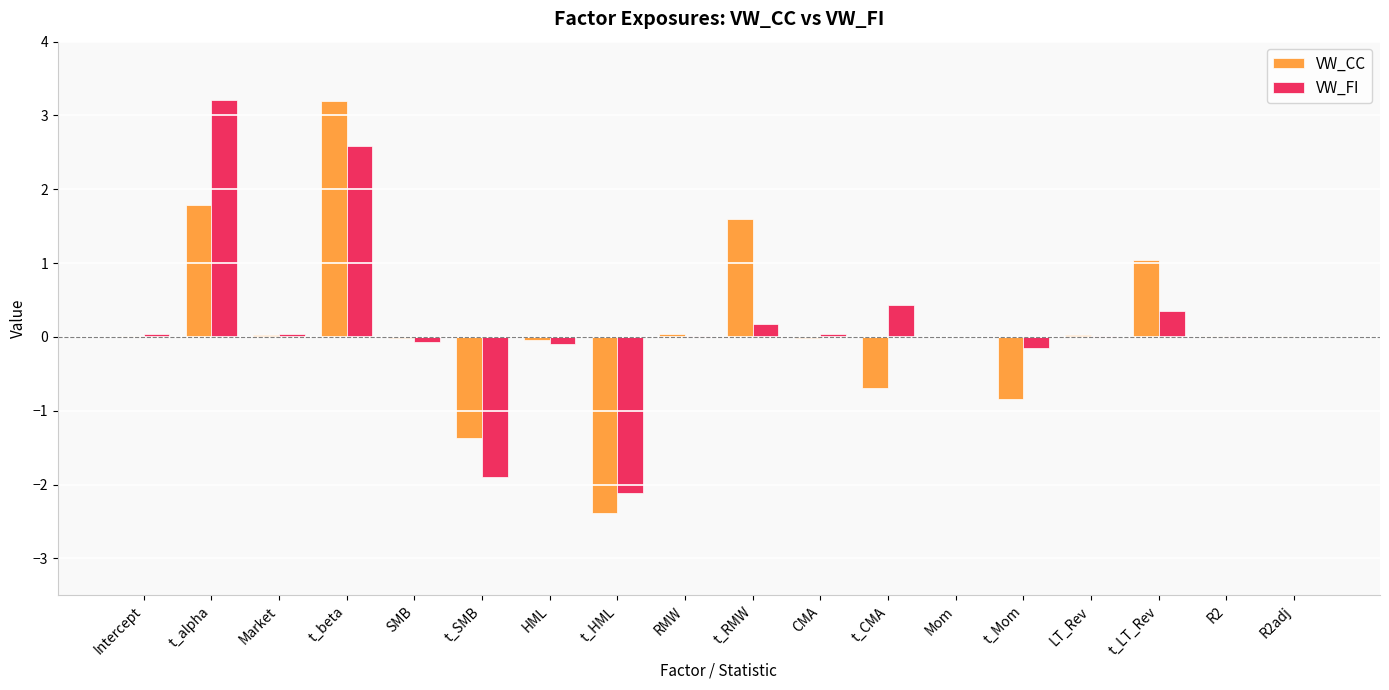

The value of VW_FI at CMA is 0.0. True or false?

True